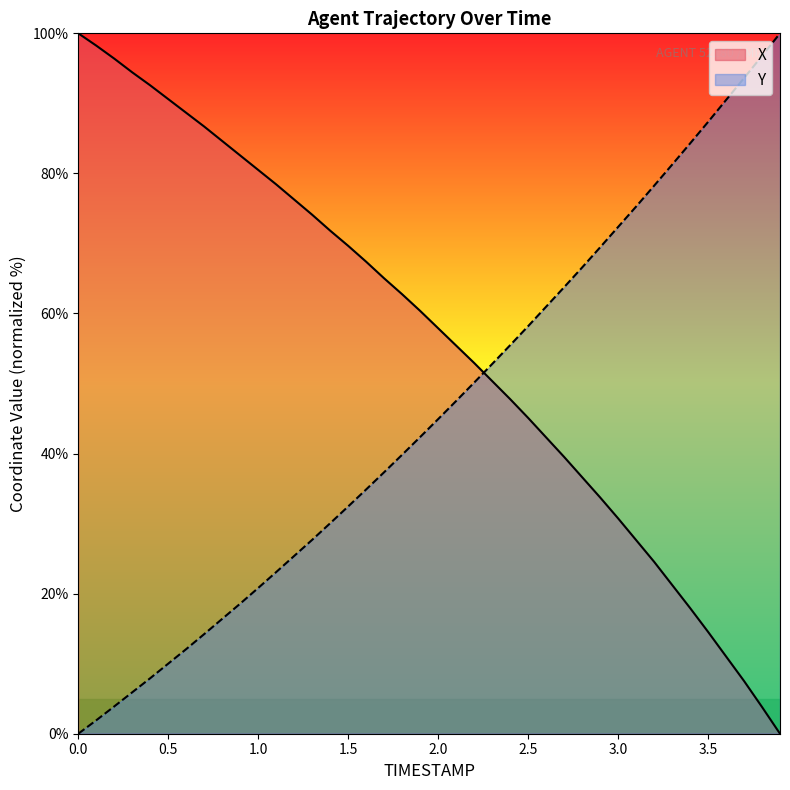

What position from the right is 0.5?

35